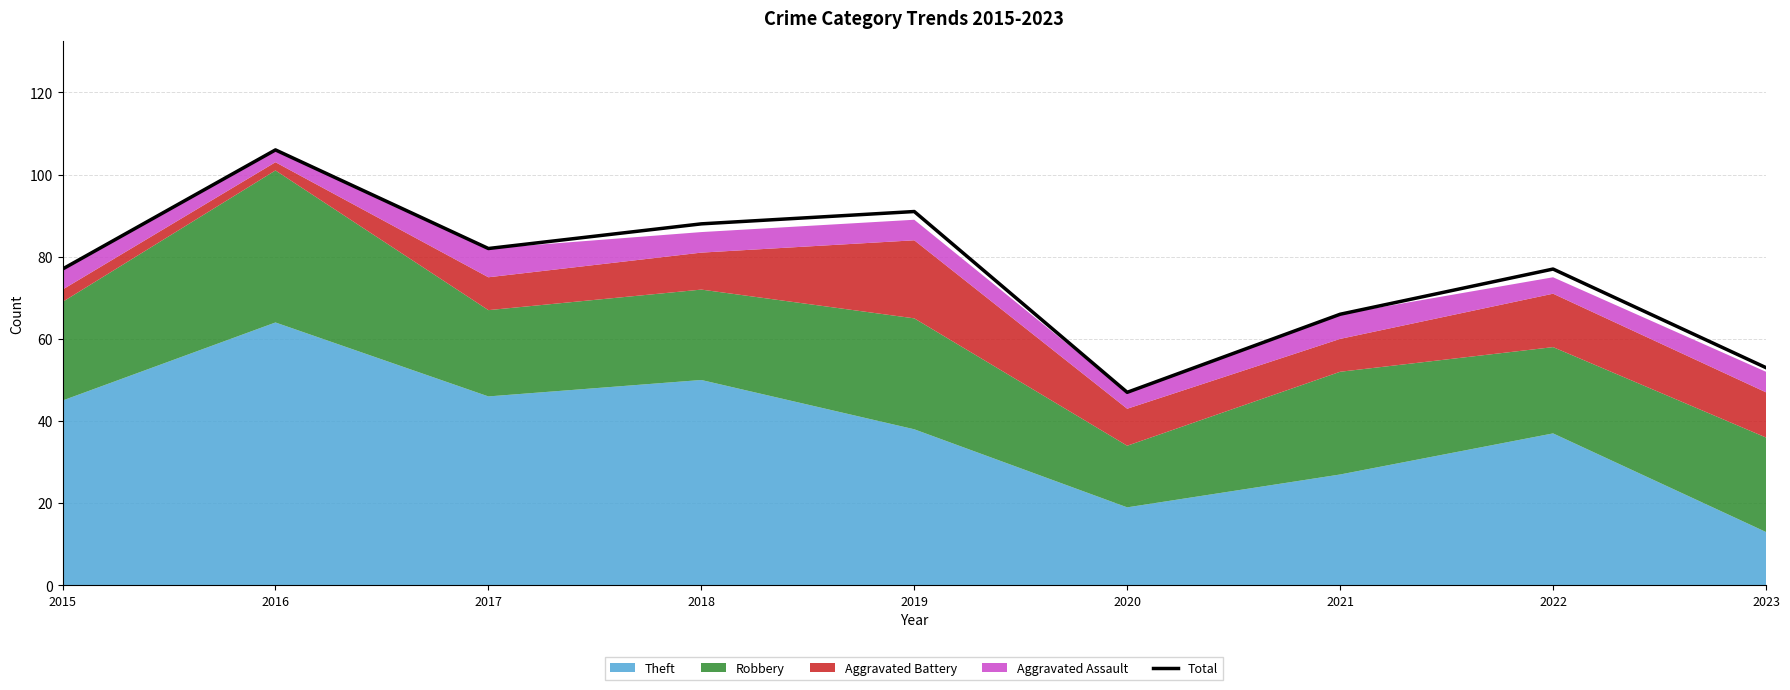

Between 2015 and 2022, which is larger?

2015